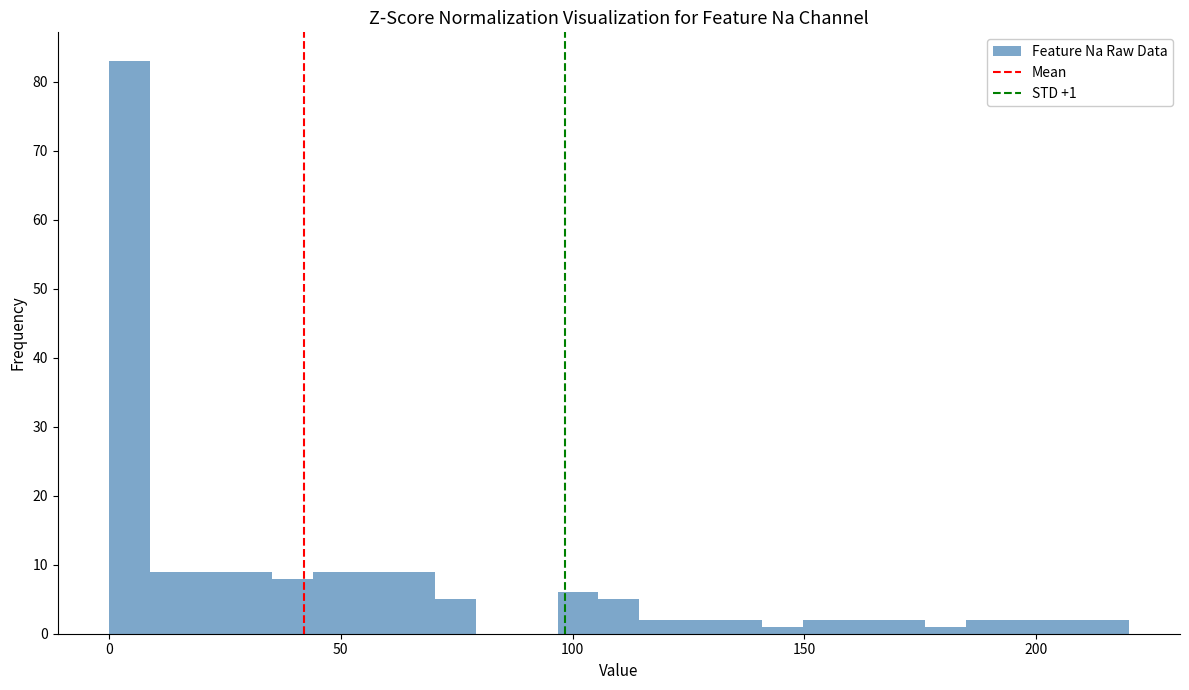

Around what value on the x-axis is the tallest bar? Give the approximate position of its centre, as read against the axis.

5